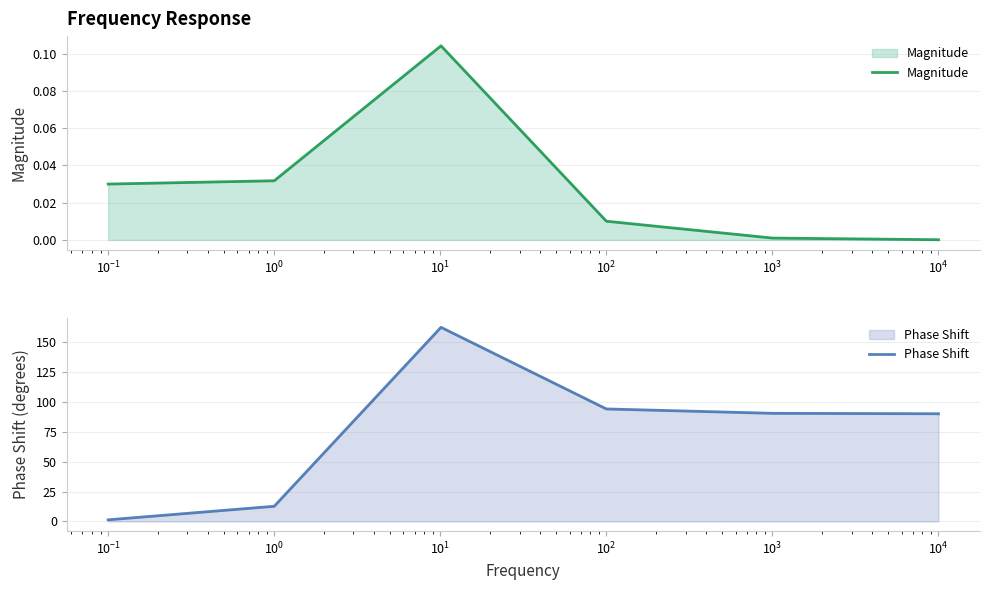

Which series has the widest spread of values?

Phase Shift